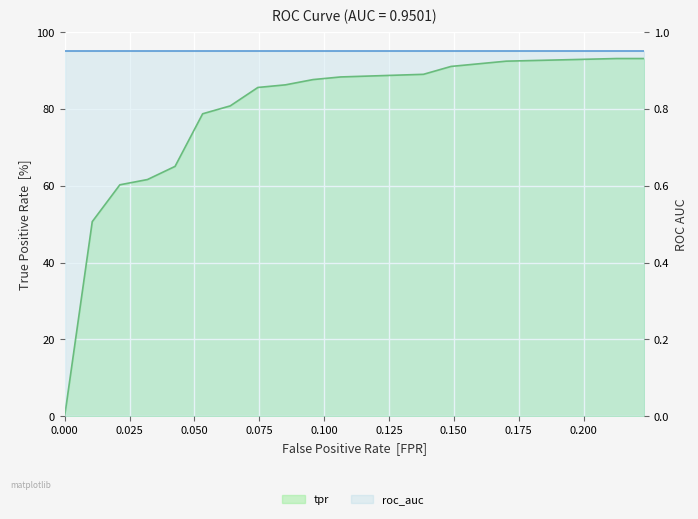

Count the number of categories in the chart.

17